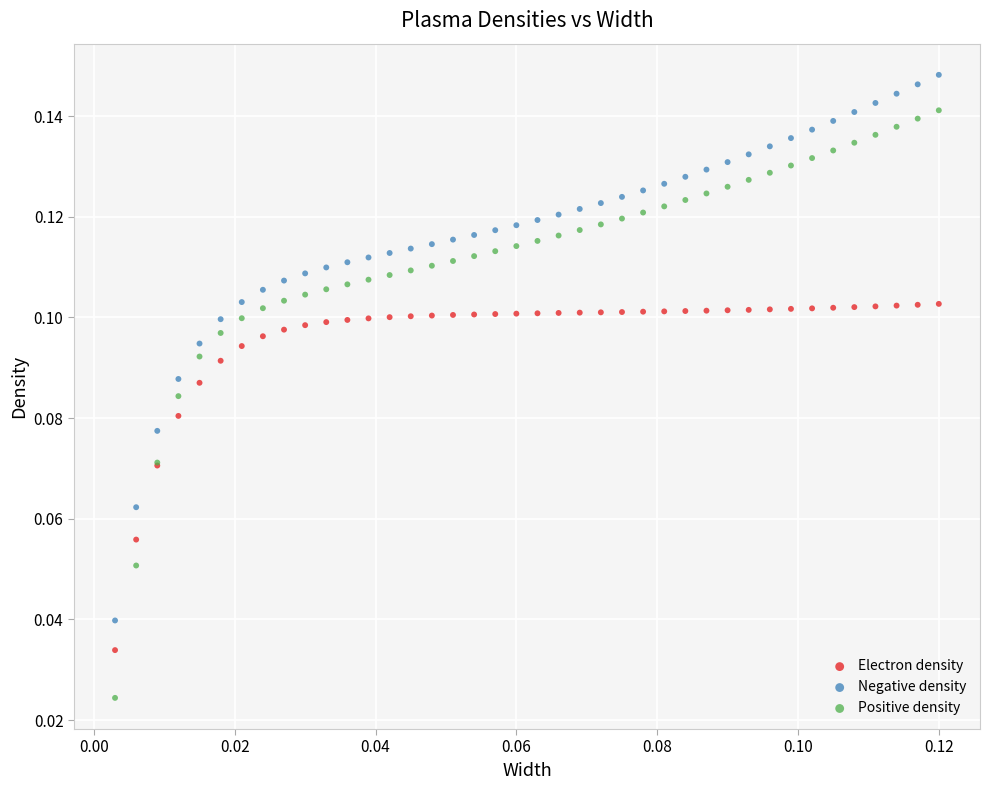

Which series has the largest Y range (max minus min)?

Positive density